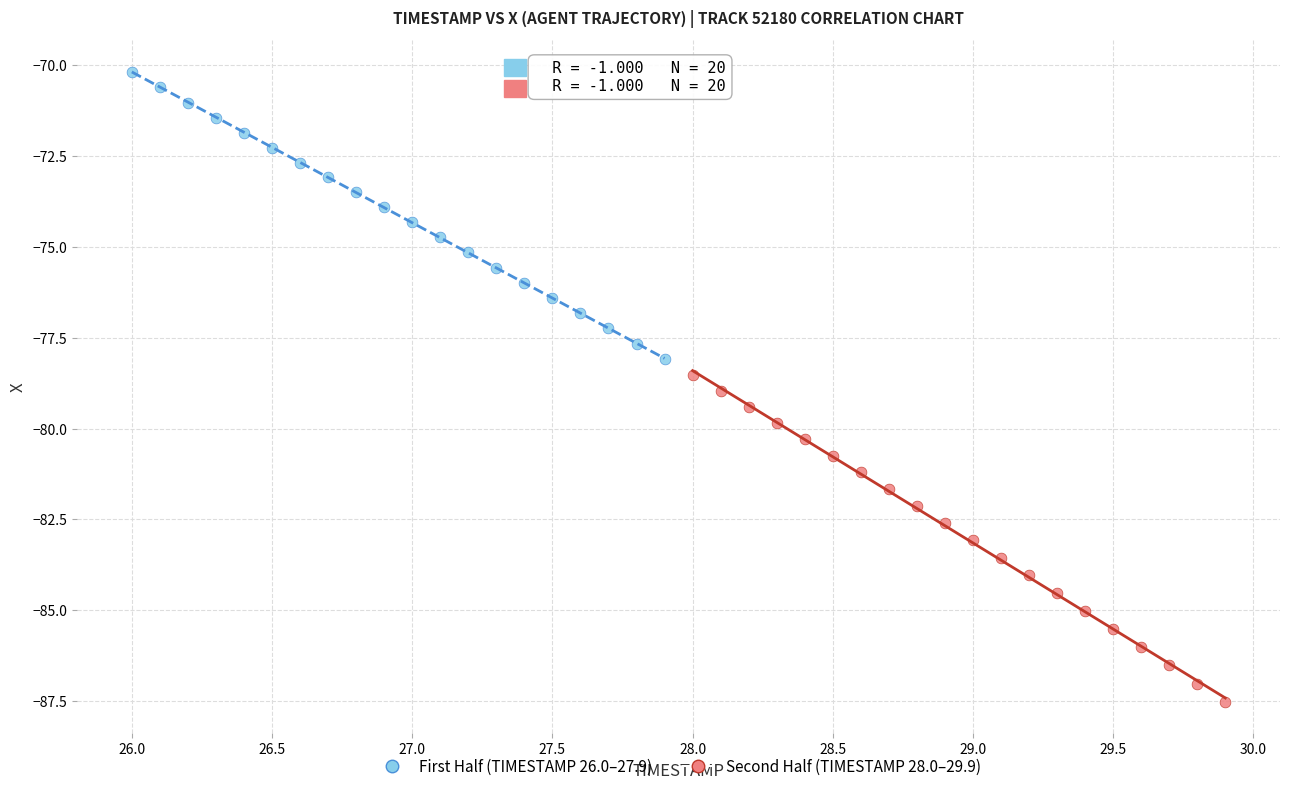

Which series reaches the minimum Y coordinate?

Second Half (TIMESTAMP 28.0–29.9)